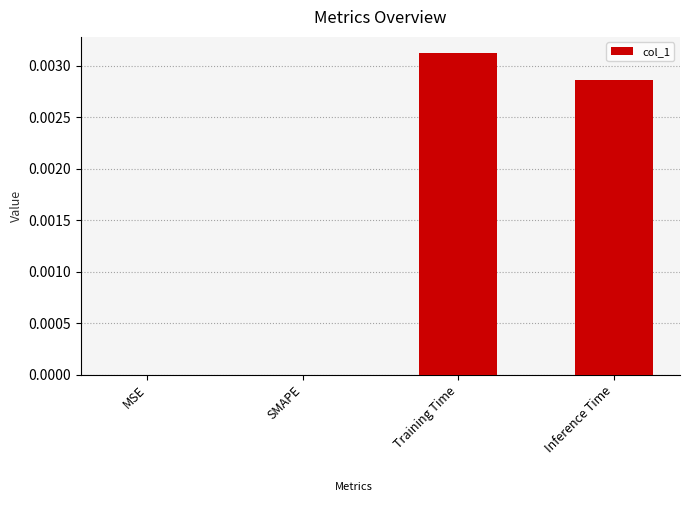

How many categories are shown in the chart?

4